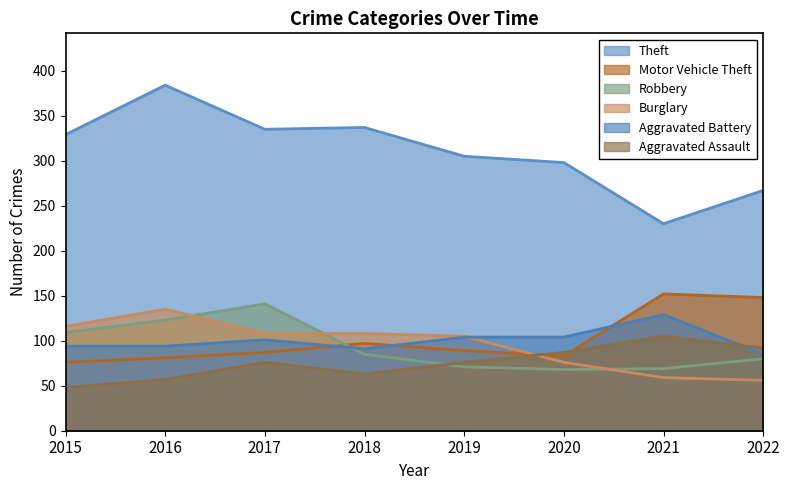

What is the sum of all Theft values?

2485